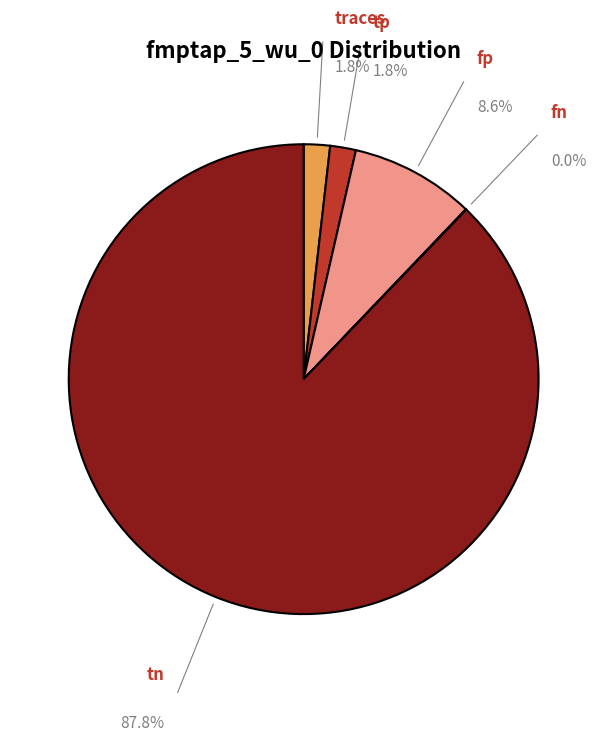

Which category has the biggest portion of the pie?

tn